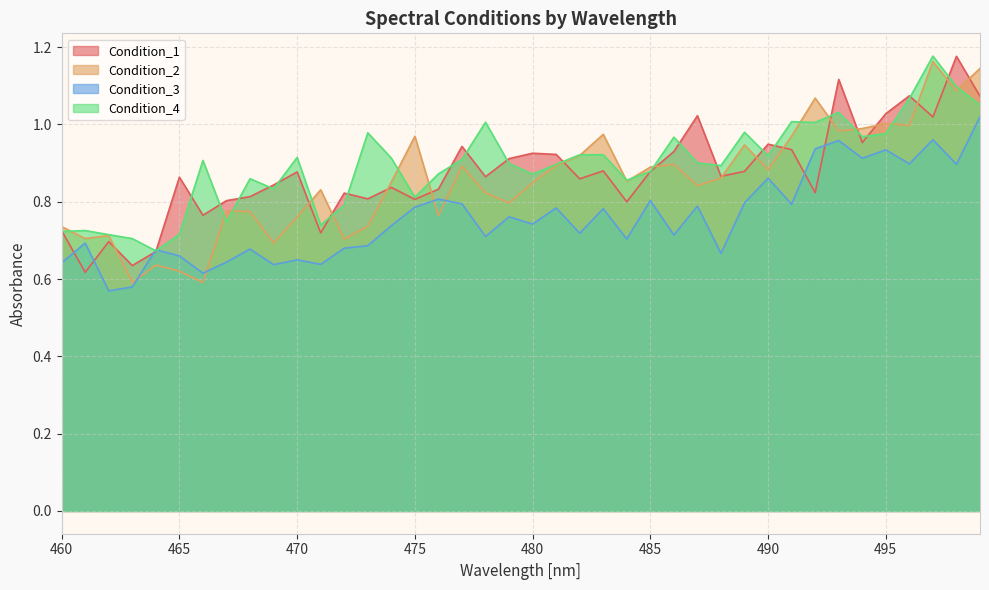

How many categories are shown in the chart?

40